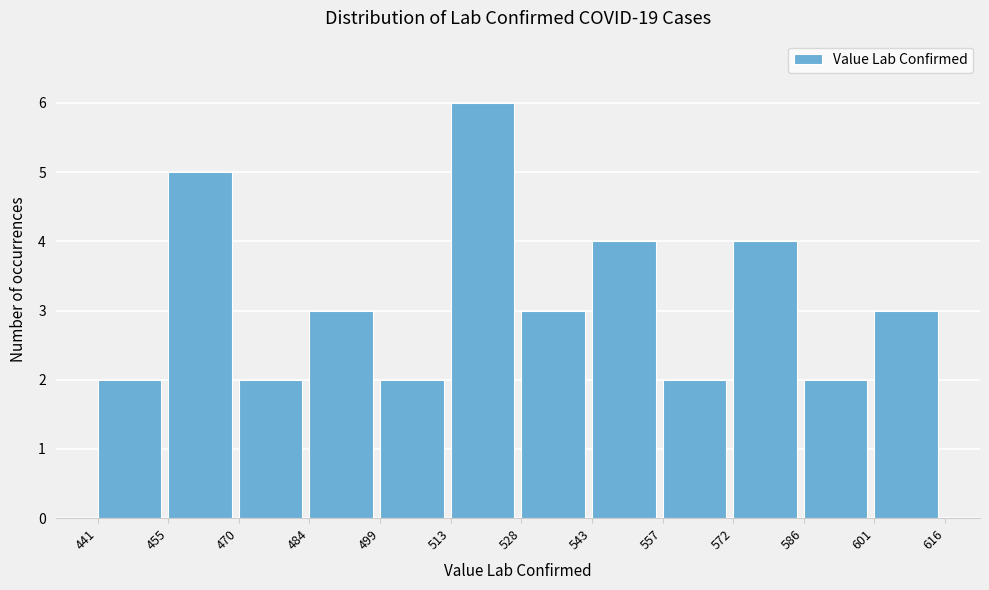

Reading left to right, list every bar in this chart as the range it spans on the x-axis followed by its height. The values are not printed on the chart, so give them approximately, as read against the axis.

441 to 455: 2
455 to 470: 5
470 to 484: 2
484 to 499: 3
499 to 513: 2
513 to 528: 6
528 to 543: 3
543 to 557: 4
557 to 572: 2
572 to 586: 4
586 to 601: 2
601 to 616: 3